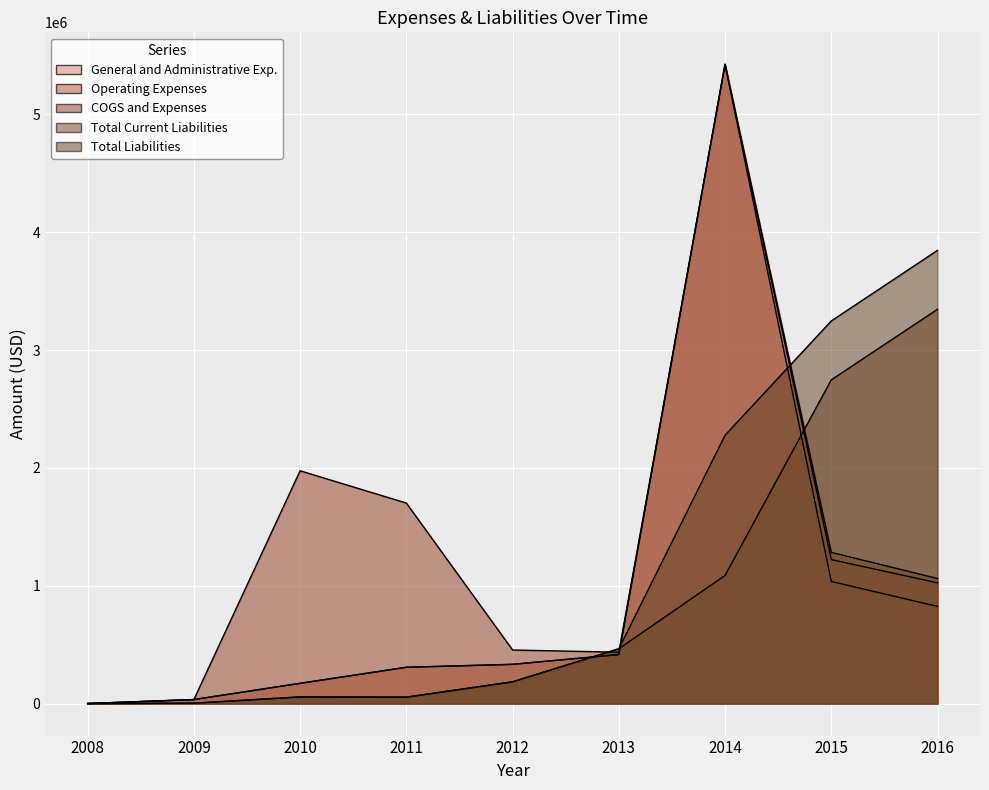

Reading left to right, list all the values displayed in this chart.

General and Administrative Exp.: 2008=805	2009=34464	2010=172239	2011=308362	2012=333295	2013=416272	2014=5424799	2015=1036252	2016=824981
Operating Expenses: 2008=805	2009=34464	2010=172239	2011=308362	2012=333295	2013=416272	2014=5424799	2015=1222044	2016=1025278
COGS and Expenses: 2008=805	2009=34464	2010=1975545	2011=1701740	2012=454887	2013=436272	2014=5424799	2015=1283537	2016=1061523
Total Current Liabilities: 2008=405	2009=3669	2010=56902	2011=55021	2012=184996	2013=465421	2014=1087603	2015=2747123	2016=3346119
Total Liabilities: 2008=405	2009=3669	2010=56902	2011=55021	2012=184996	2013=465421	2014=2277403	2015=3247123	2016=3846119